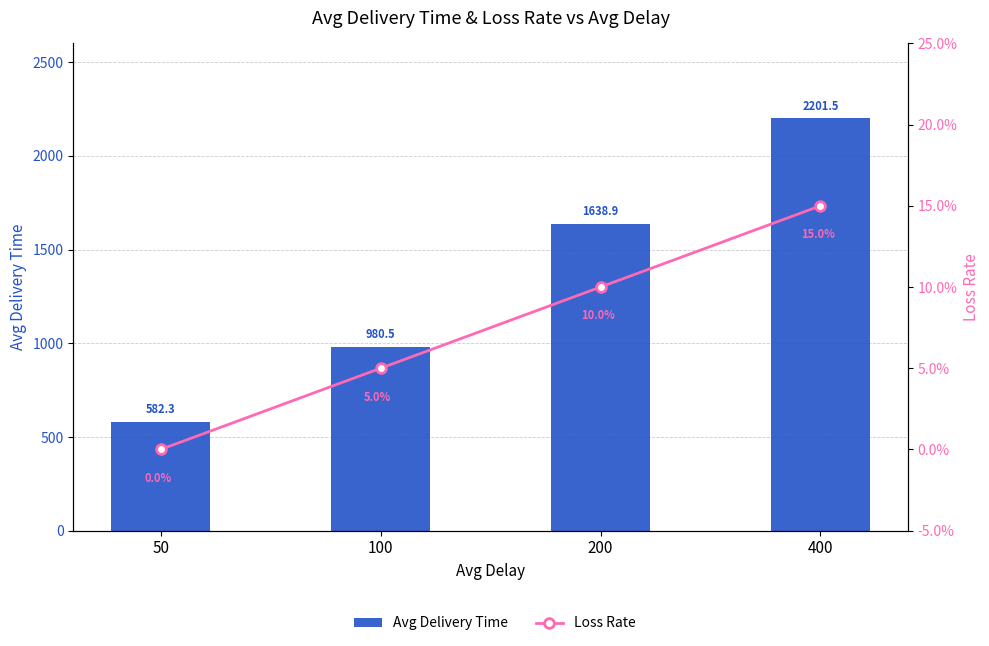

How many groups of bars are there?

4